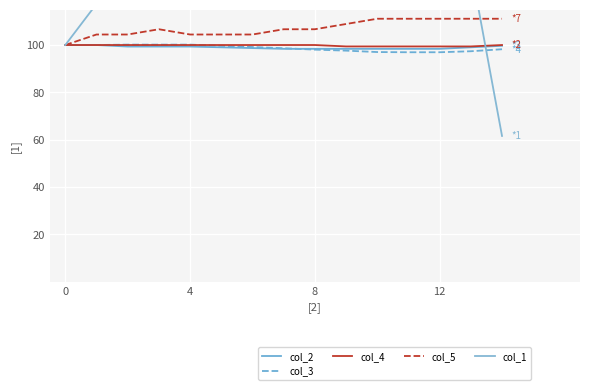

What is the lowest value of the col_3 series?

96.9